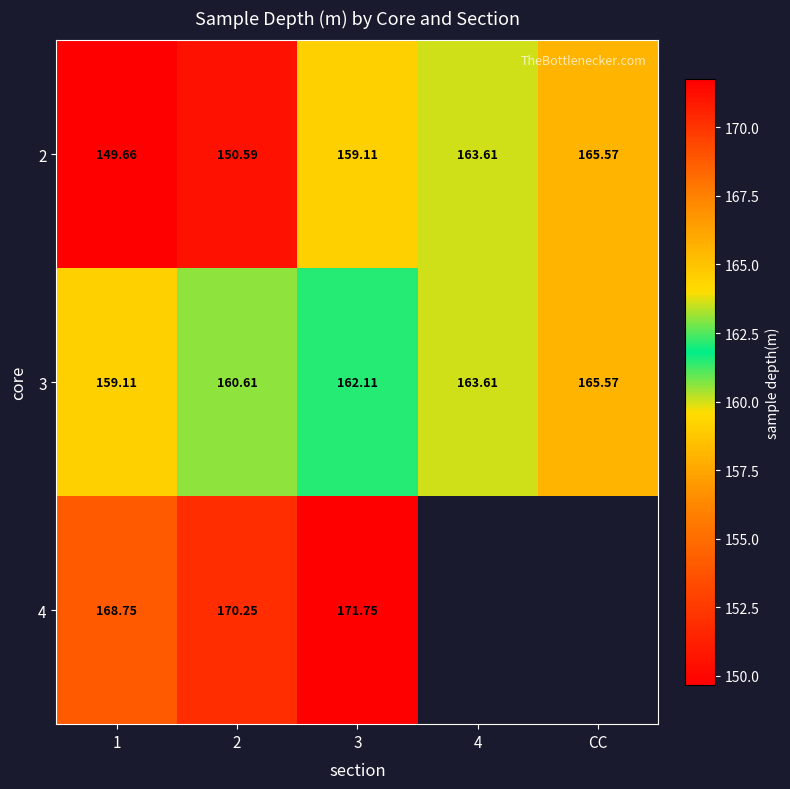

List the labels in order of 2 value, largest first.

CC, 4, 3, 2, 1